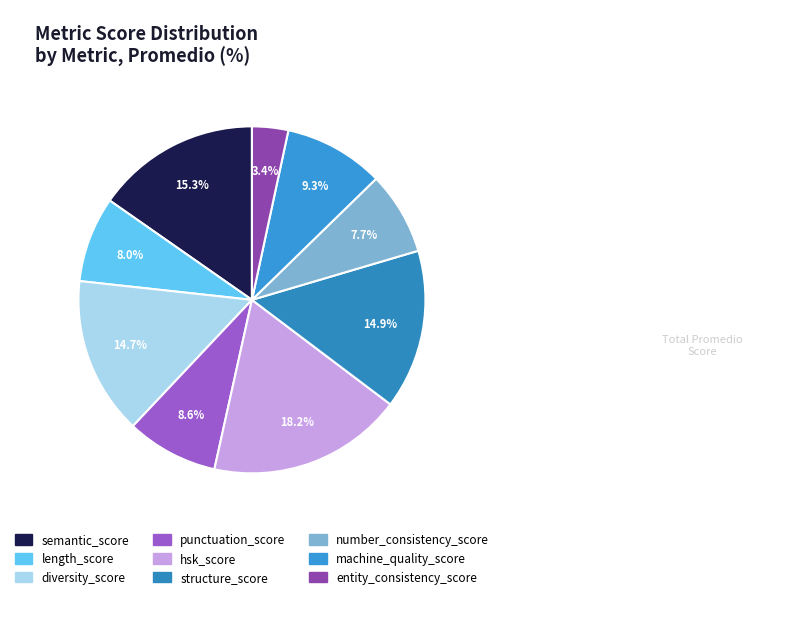

What is the total percentage of entity_consistency_score and structure_score?

18.2%